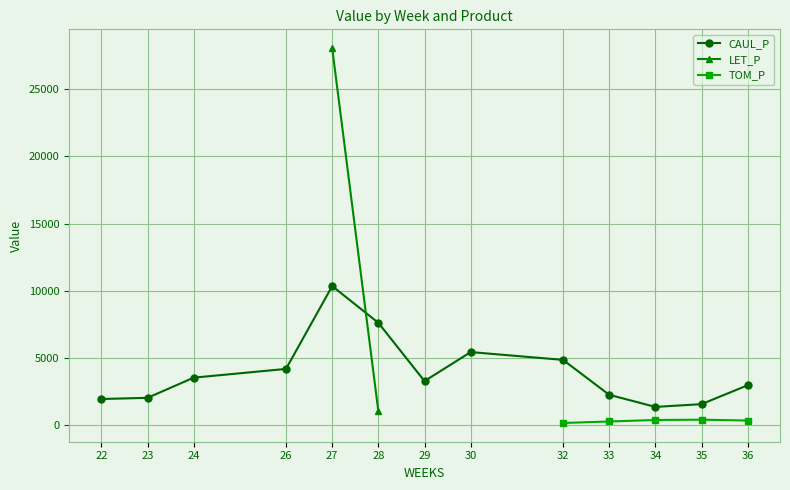

How many interior local peaks does the CAUL_P series have?

2